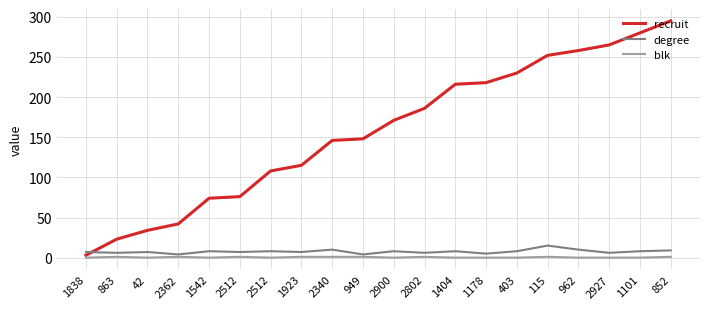

Count the number of categories in the chart.

20